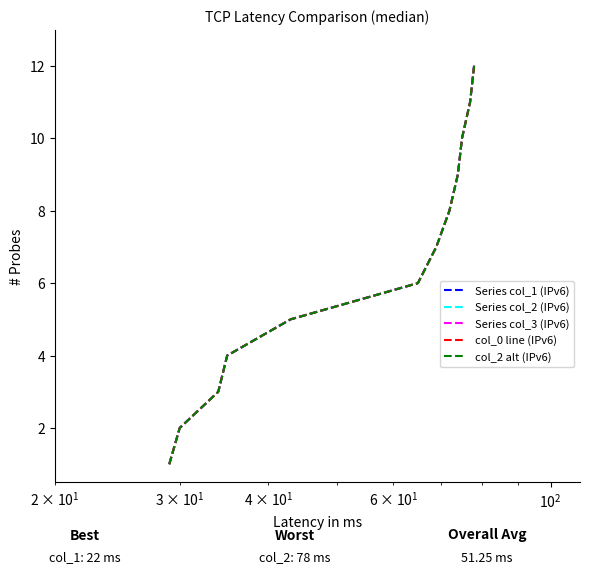

Is this an area chart (filled region under the line)?

No